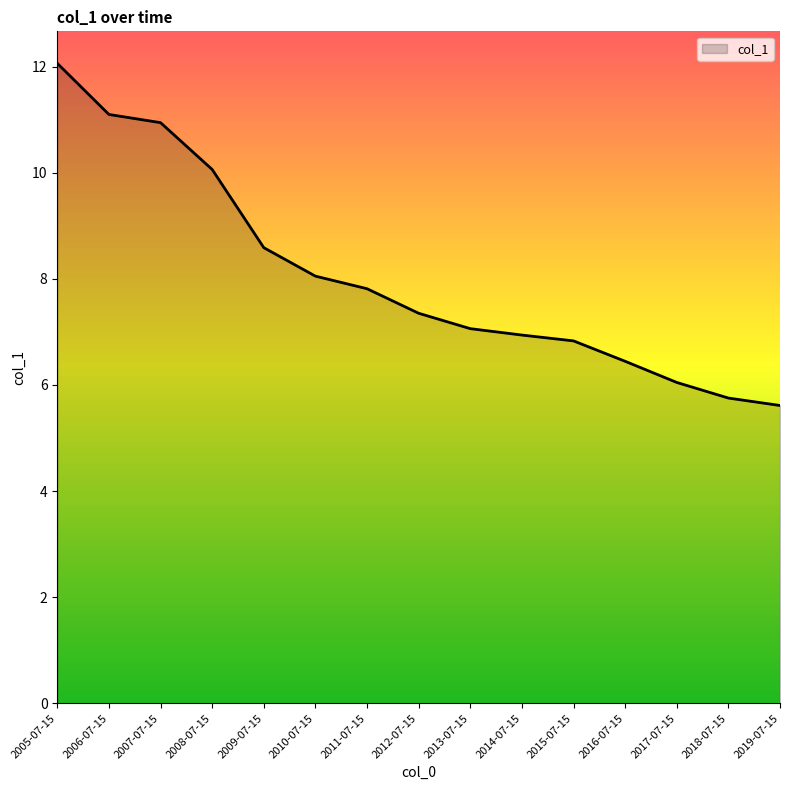

What is the maximum value shown in the chart?

12.1